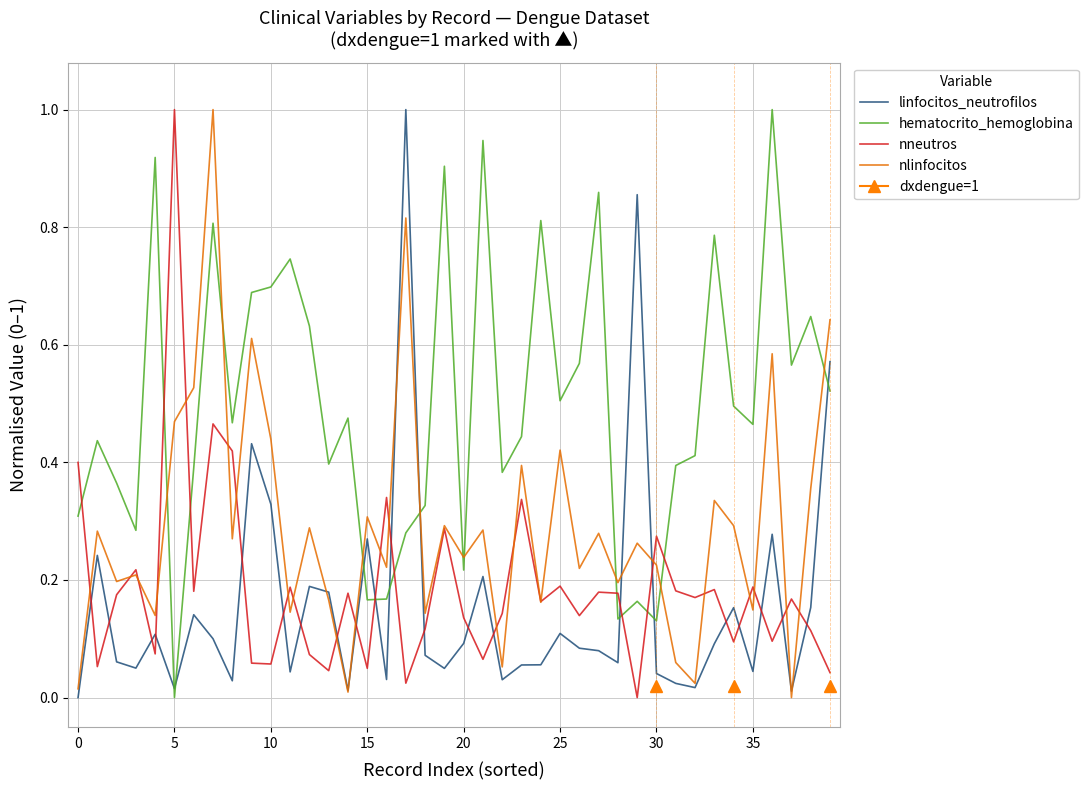

At which label does hematocrito_hemoglobina reach its peak?

36